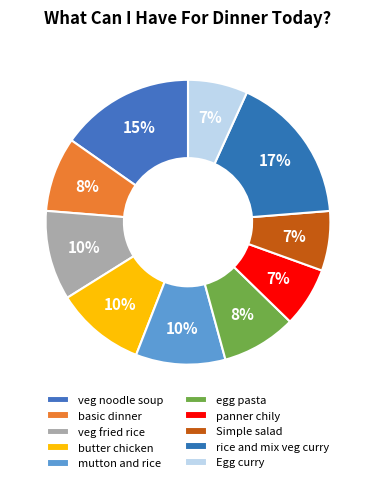

Which slice is the largest?

rice and mix veg curry